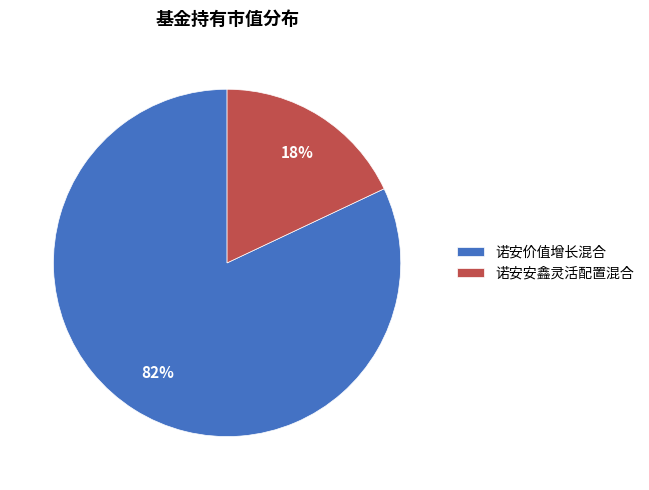

Do 诺安价值增长混合 and 诺安安鑫灵活配置混合 together represent more than half of the pie?

Yes